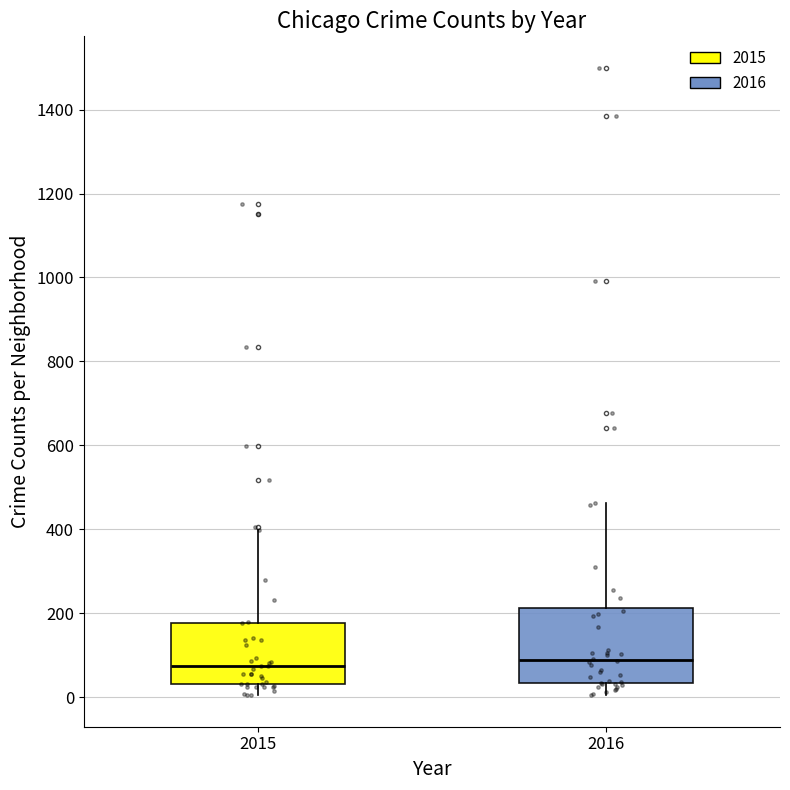

Which box is the tallest, from its lower edge to its upper edge?

2016